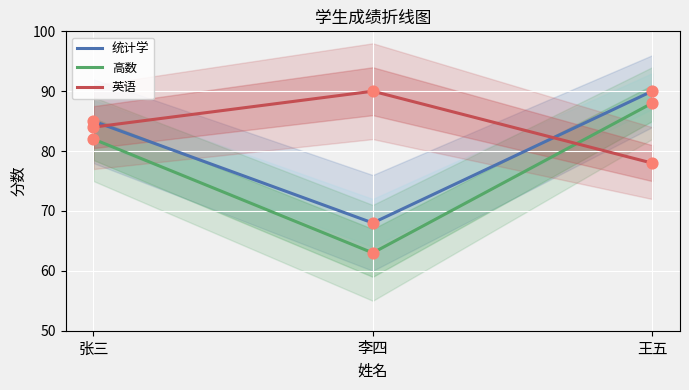

What is the total value across all series at 张三?

251